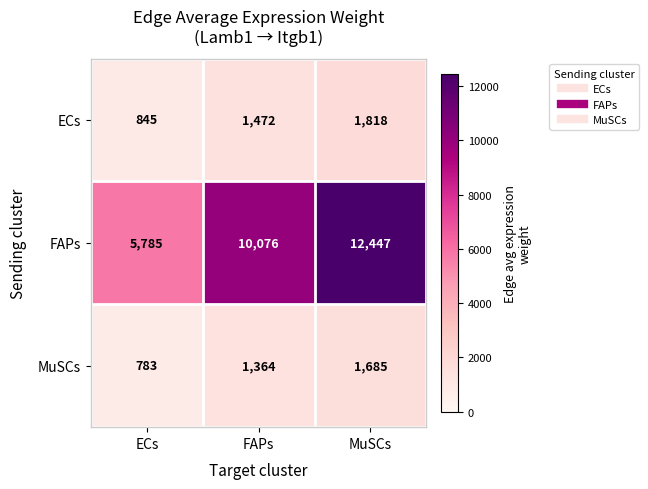

Which label corresponds to the largest value in the chart?

MuSCs